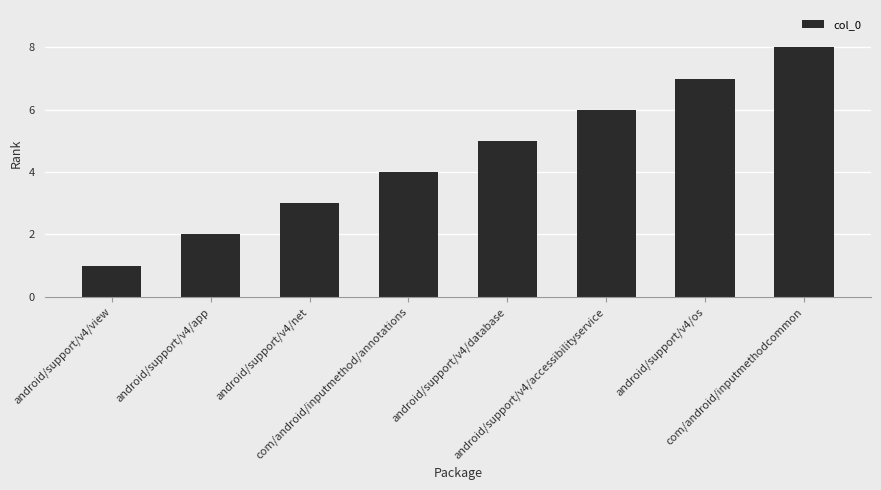

Which label corresponds to the smallest value in the chart?

android/support/v4/view